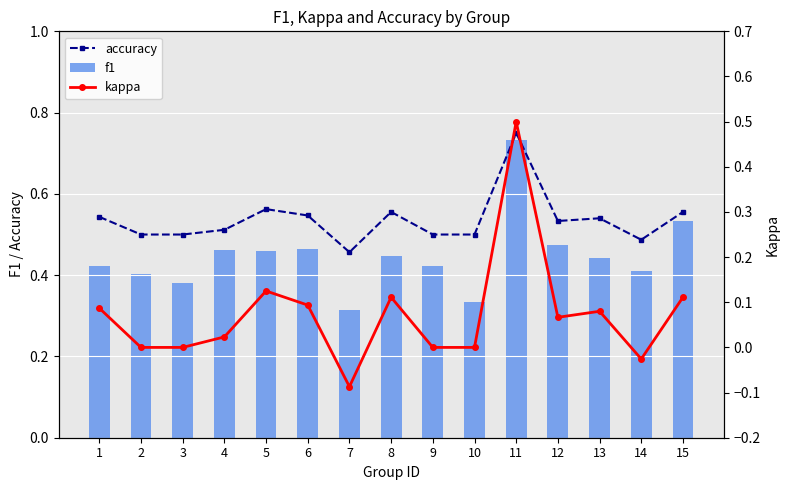

Is it true that f1 equals 0.4 at 1?

True